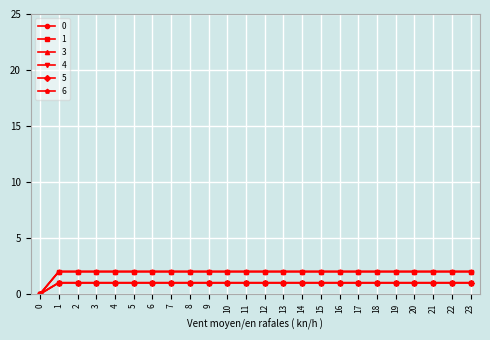

Is this an area chart (filled region under the line)?

No